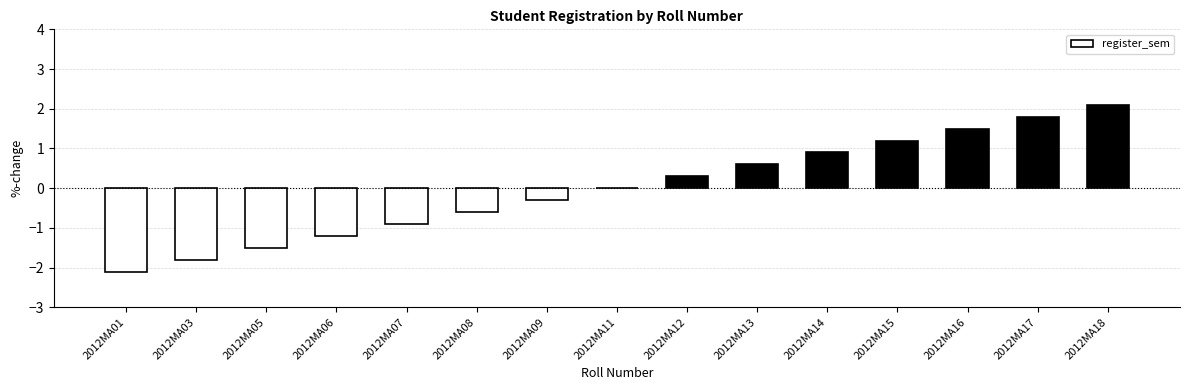

What is the difference between the values at 2012MA08 and 2012MA14?

1.5